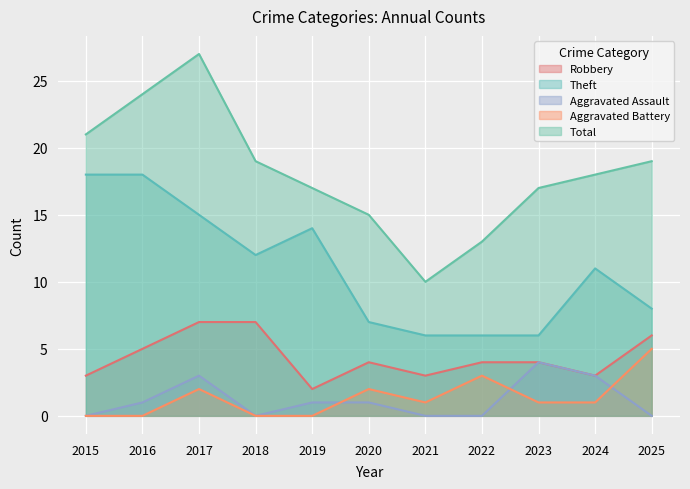

How many lines are shown in the chart?

5